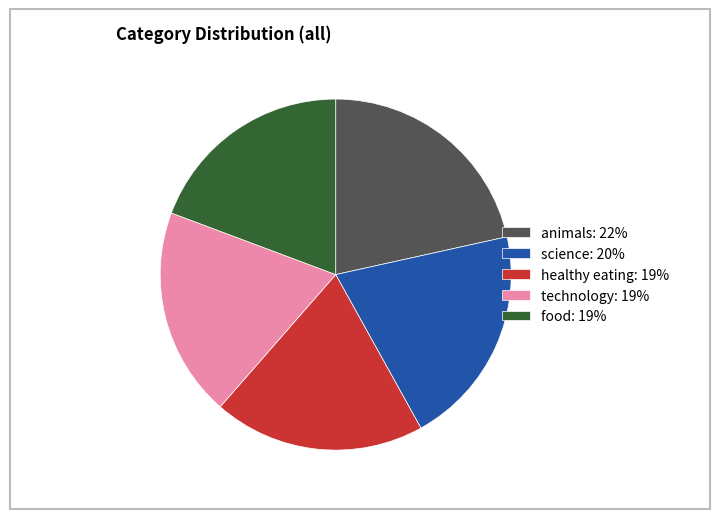

Is the sum of food: 19% and animals: 22% greater than half?

No